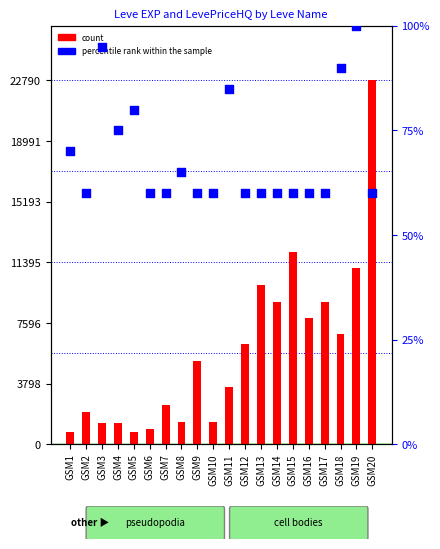

What are all the series names shown in the legend?

count, percentile rank within the sample